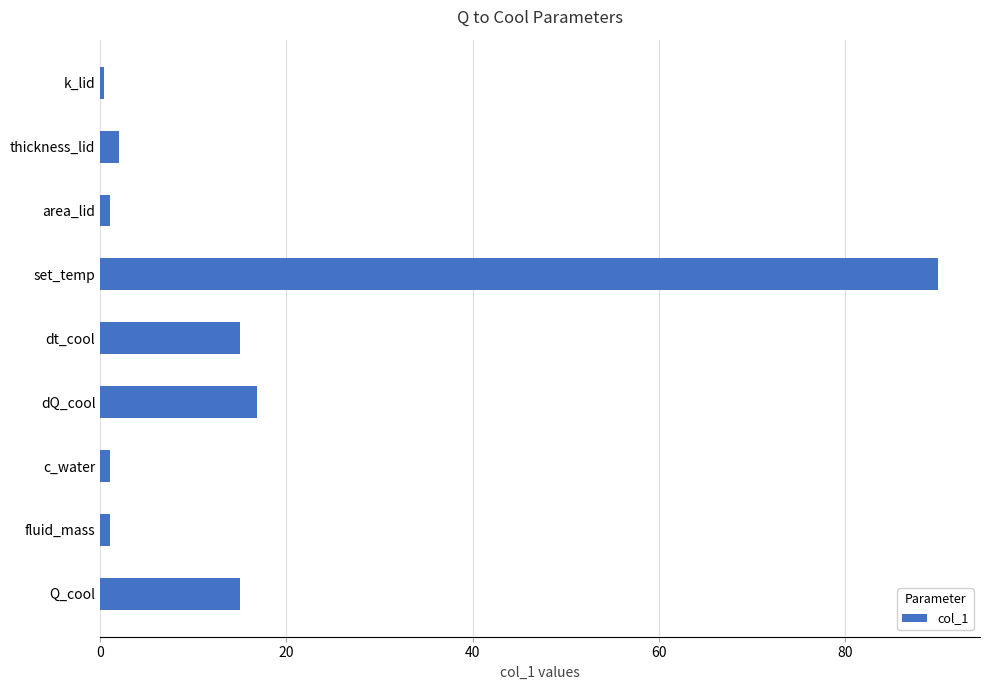

Reading top to bottom, what are all the values shown in this chart?

k_lid=0.5	thickness_lid=2.0	area_lid=1.0	set_temp=90.0	dt_cool=15.0	dQ_cool=16.9	c_water=1.0	fluid_mass=1.0	Q_cool=15.0